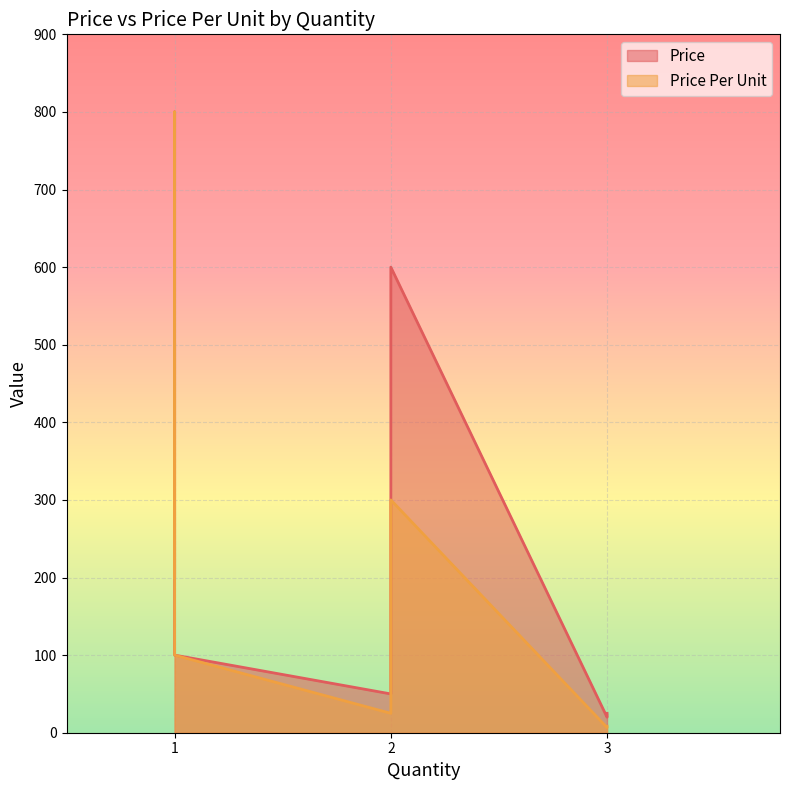

Reading right to left, what are all the values shown in this chart?

Price: 100.0	25.0	50.0	600.0	20.0	800.0	200.0	500.0
Price Per Unit: 100.0	8.3	25.0	300.0	6.7	800.0	200.0	500.0